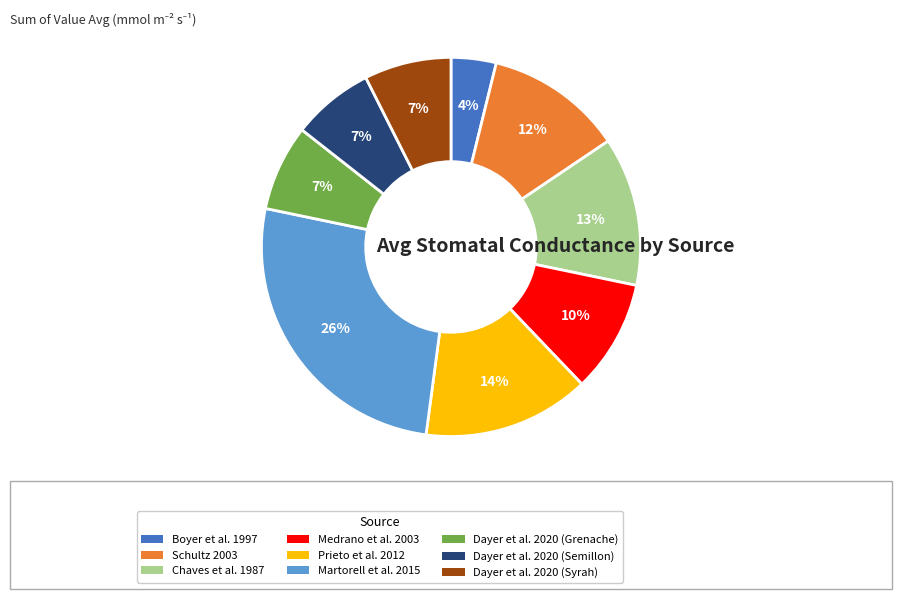

To the nearest percent, what portion does Prieto et al. 2012 represent?

14%